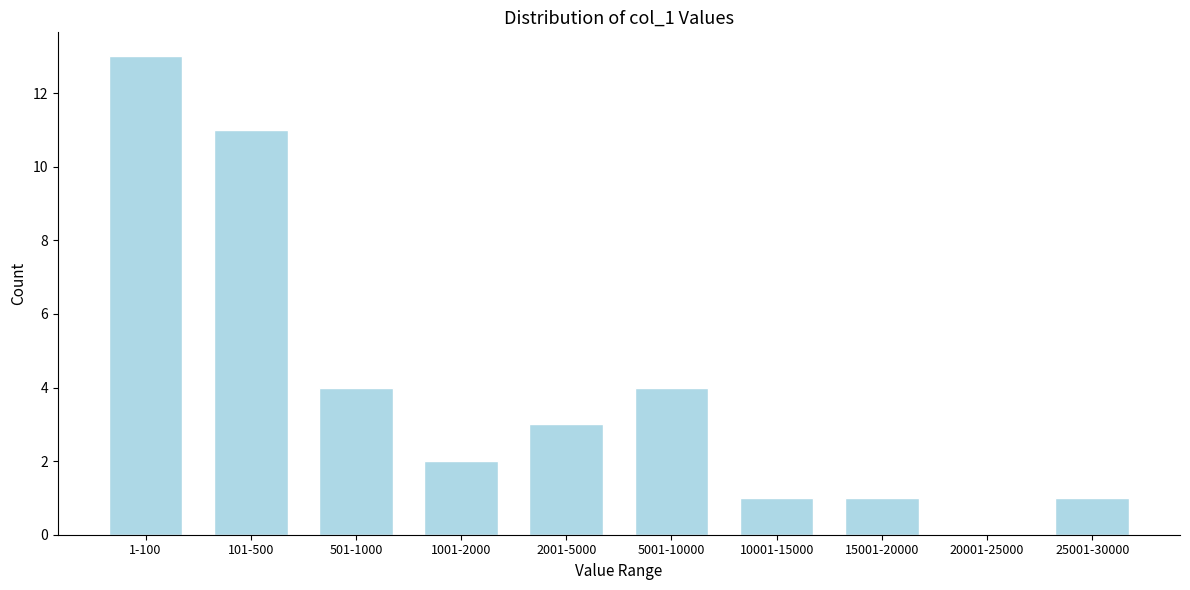

Reading right to left, what are all the values shown in this chart?

25001-30000=1	20001-25000=0	15001-20000=1	10001-15000=1	5001-10000=4	2001-5000=3	1001-2000=2	501-1000=4	101-500=11	1-100=13